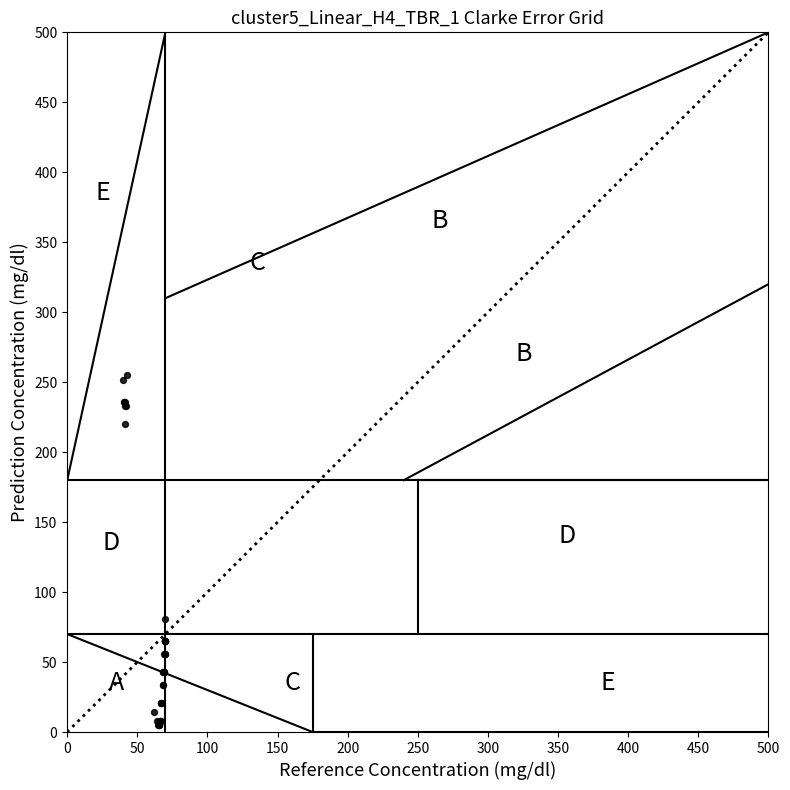

What Y value in the scatter plot is closest to 130?

80.9